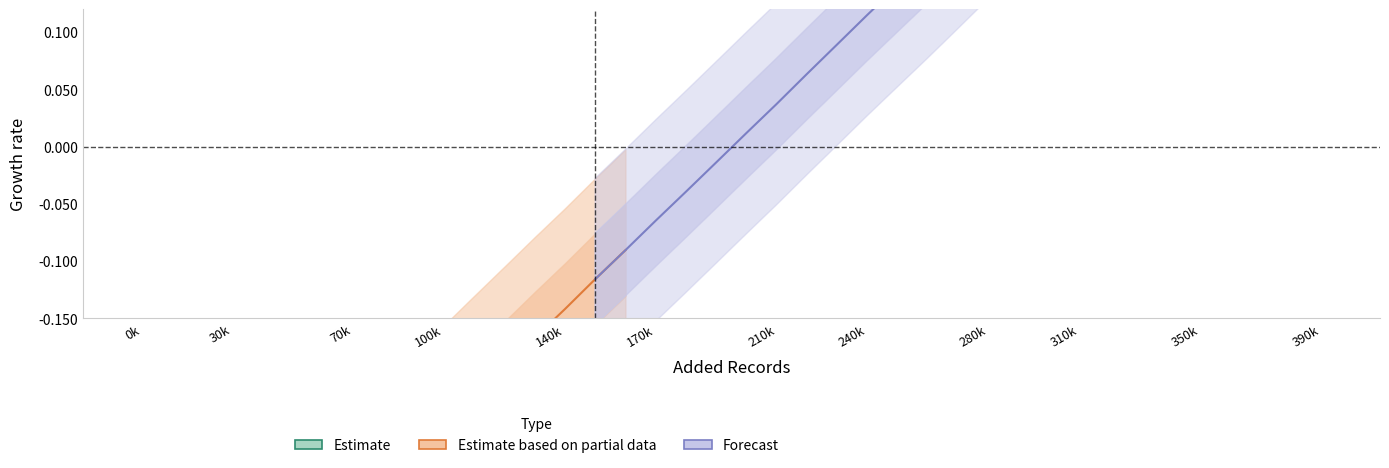

Between 70k and 100k, which is larger?

100k